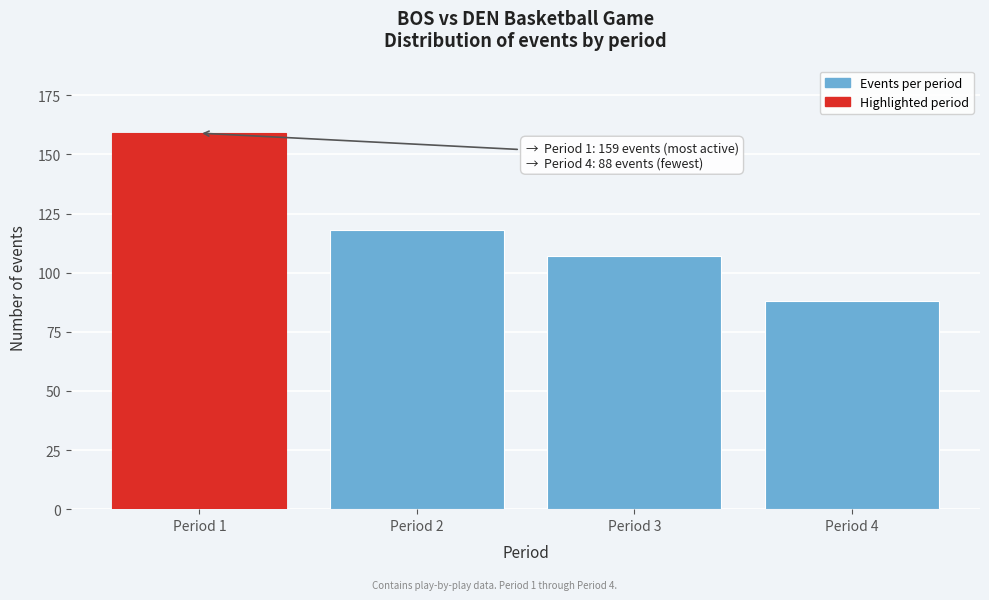

Reading left to right, list all the values displayed in this chart.

159	118	107	88